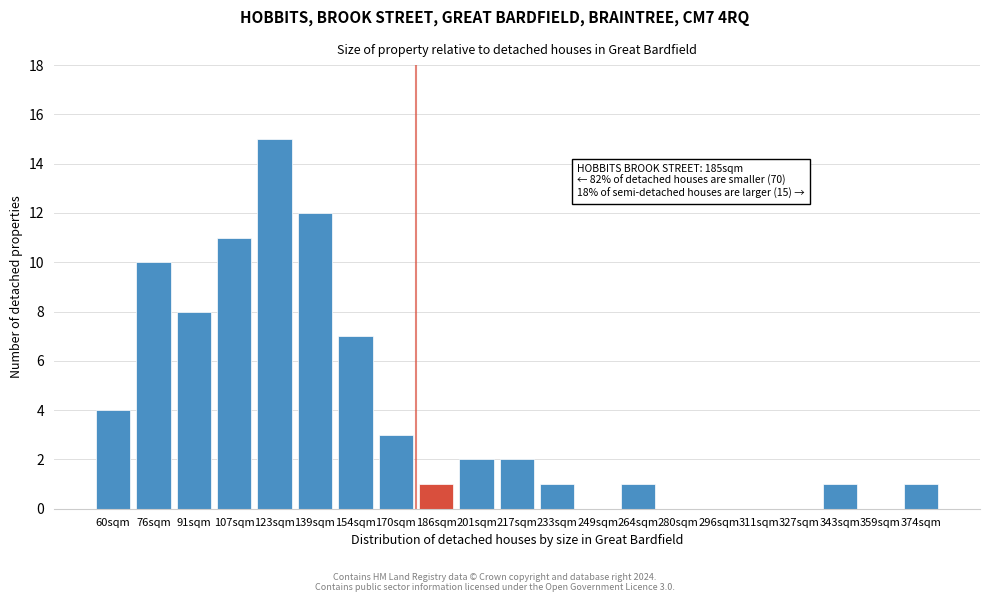

Reading left to right, transcribe all the data shown in this chart.

60sqm=4	76sqm=10	91sqm=8	107sqm=11	123sqm=15	139sqm=12	154sqm=7	170sqm=3	186sqm=1	201sqm=2	217sqm=2	233sqm=1	249sqm=0	264sqm=1	280sqm=0	296sqm=0	311sqm=0	327sqm=0	343sqm=1	359sqm=0	374sqm=1